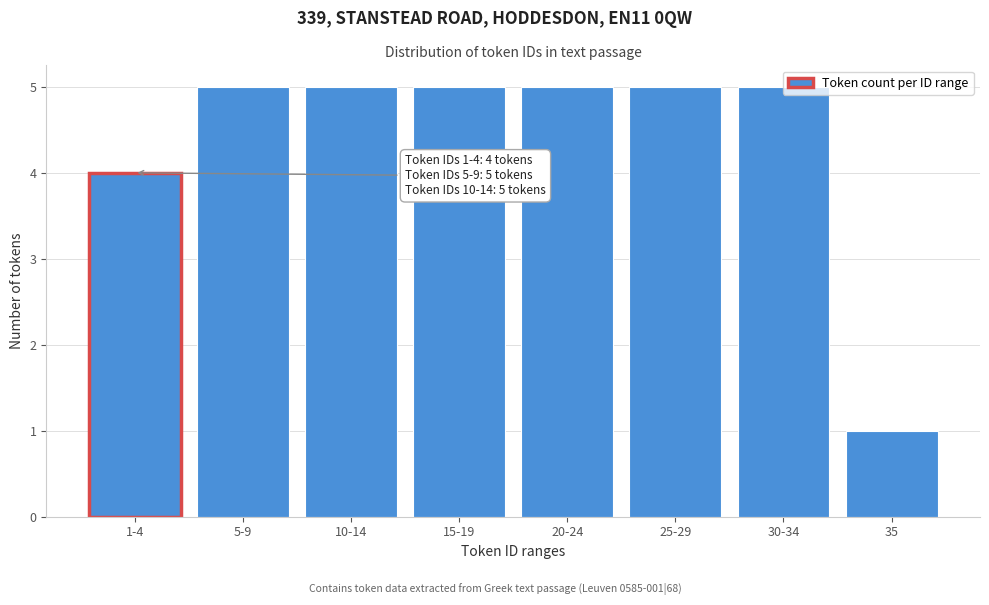

What position from the right is 35?

1